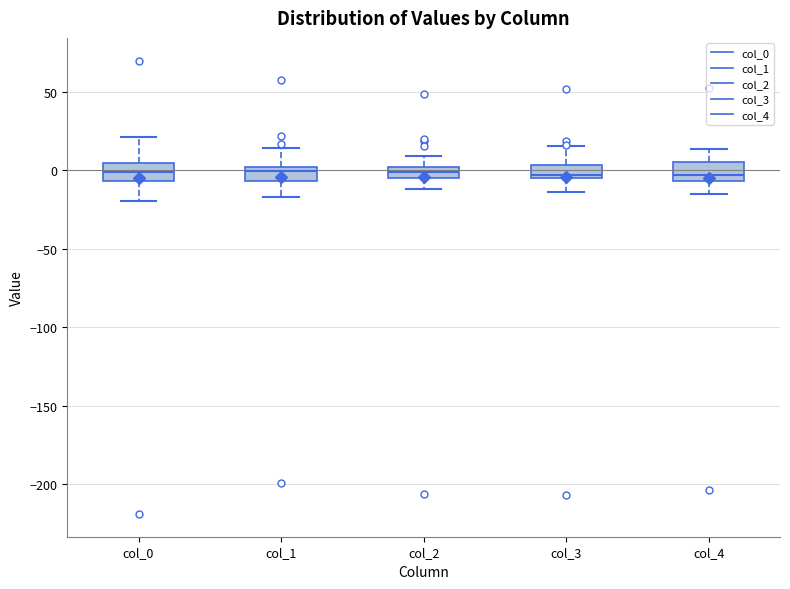

Where does the lower whisker of the box for col_2 end on the y-axis? The values are not printed on the chart, so give them approximately, as read against the axis.

-10